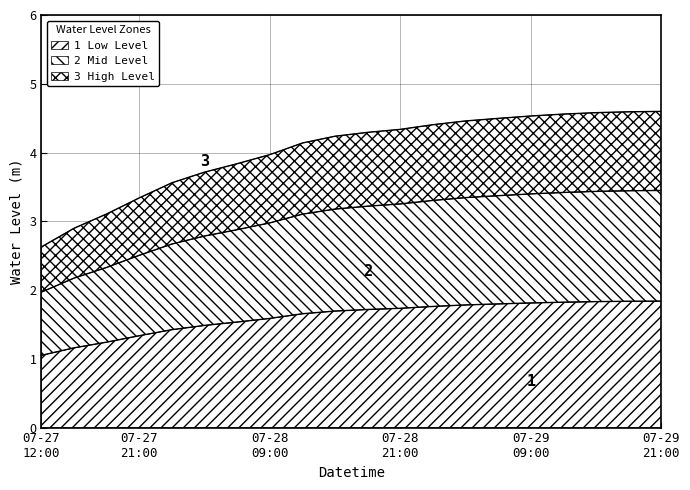

The chart shows a value of 1.8 at 2023-07-29 18:00. True or false?

True